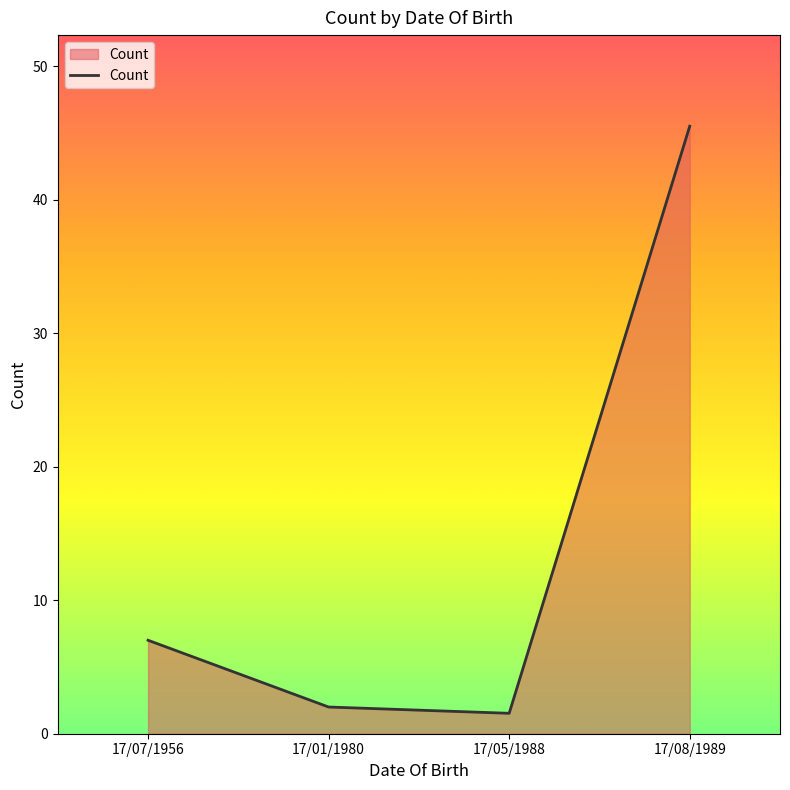

Reading left to right, transcribe all the data shown in this chart.

7.0	2.0	1.5	45.5